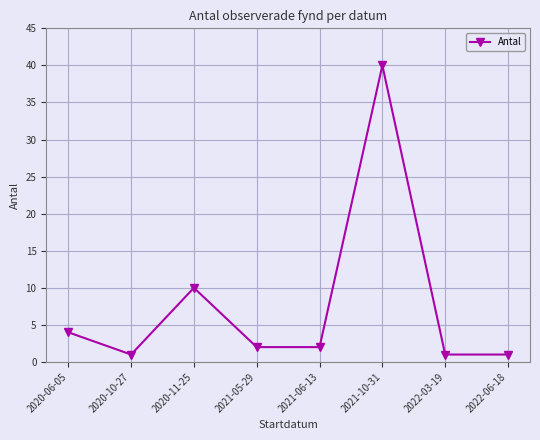

What is the minimum value shown in the chart?

1